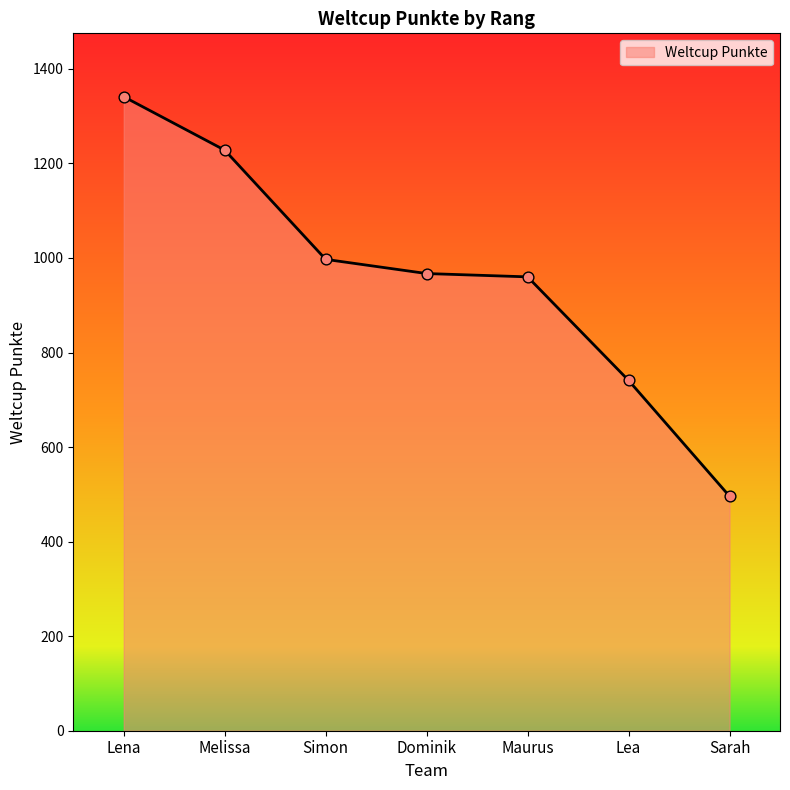

Which has a higher value, Maurus or Lena?

Lena